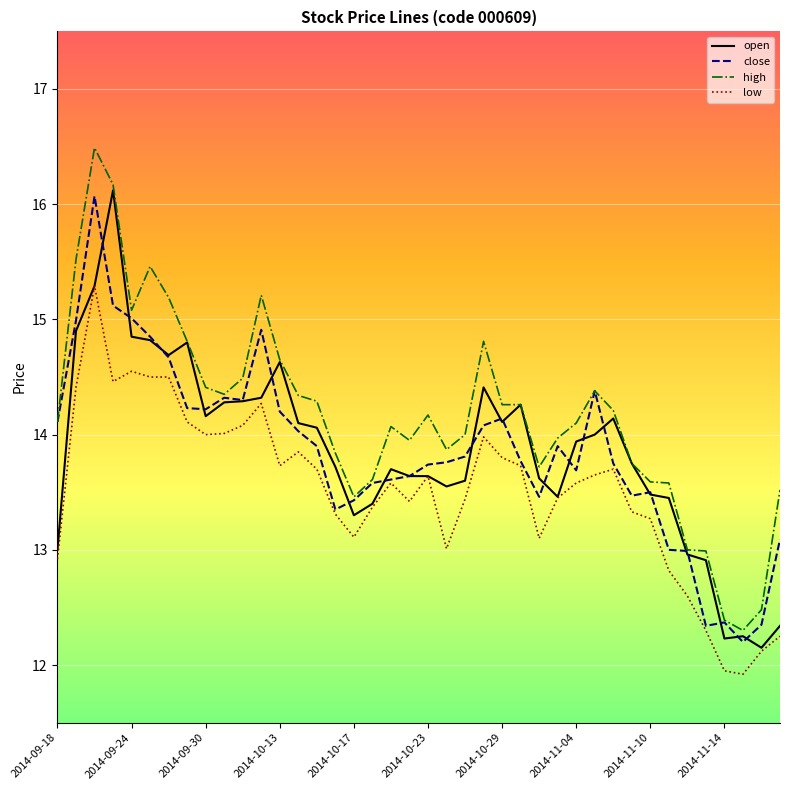

Which series has the largest total across all categories?

high